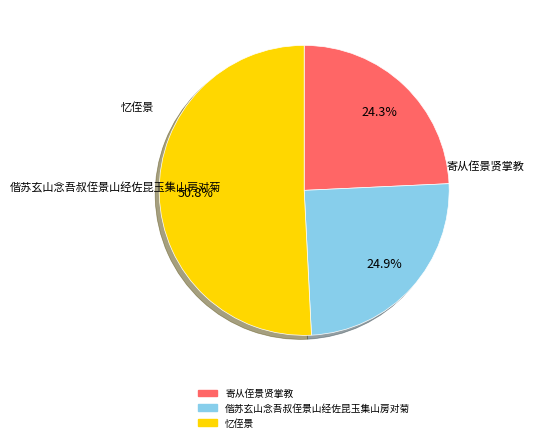

Is it true that 偕苏玄山念吾叔侄景山经佐昆玉集山房对菊 is 25% of the pie?

True